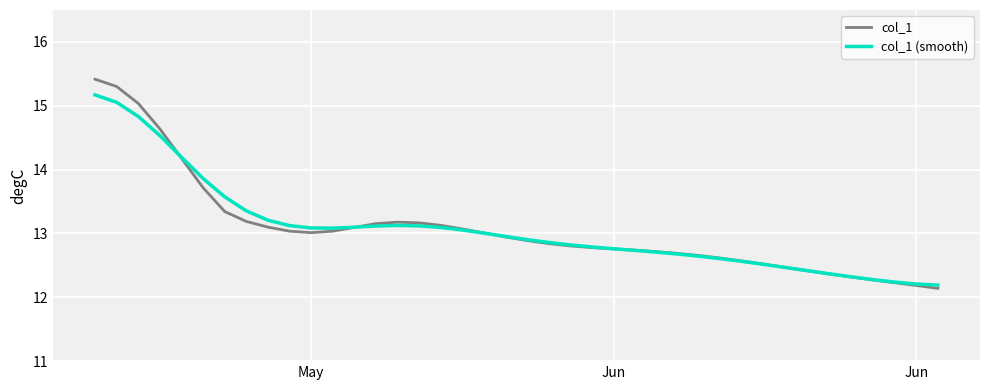

Rank the series by their maximum value, from lowest to highest.

col_1 (smooth), col_1